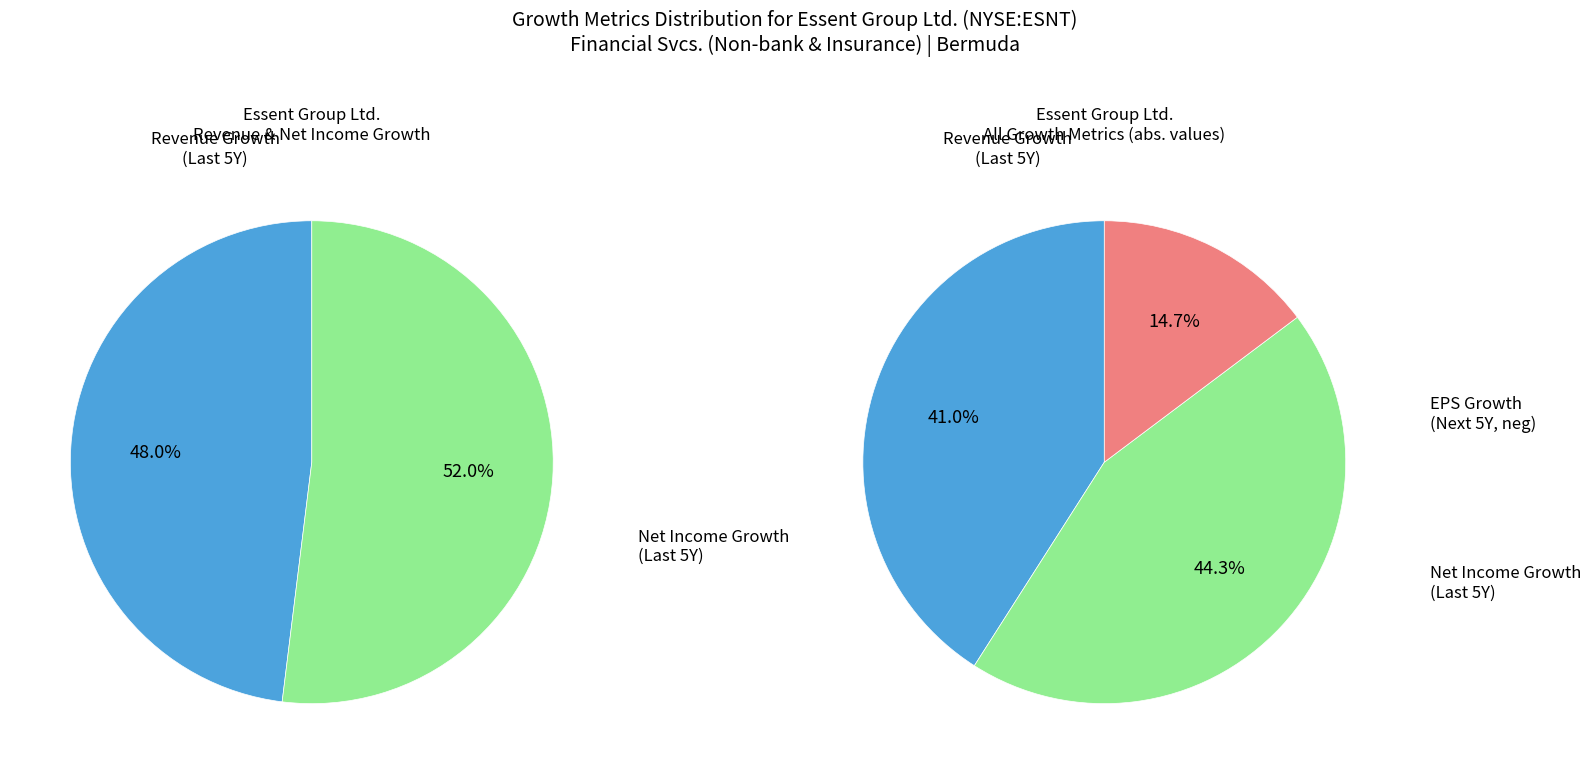

Which category has the smallest portion of the pie?

expected_growth_eps_next_5_years